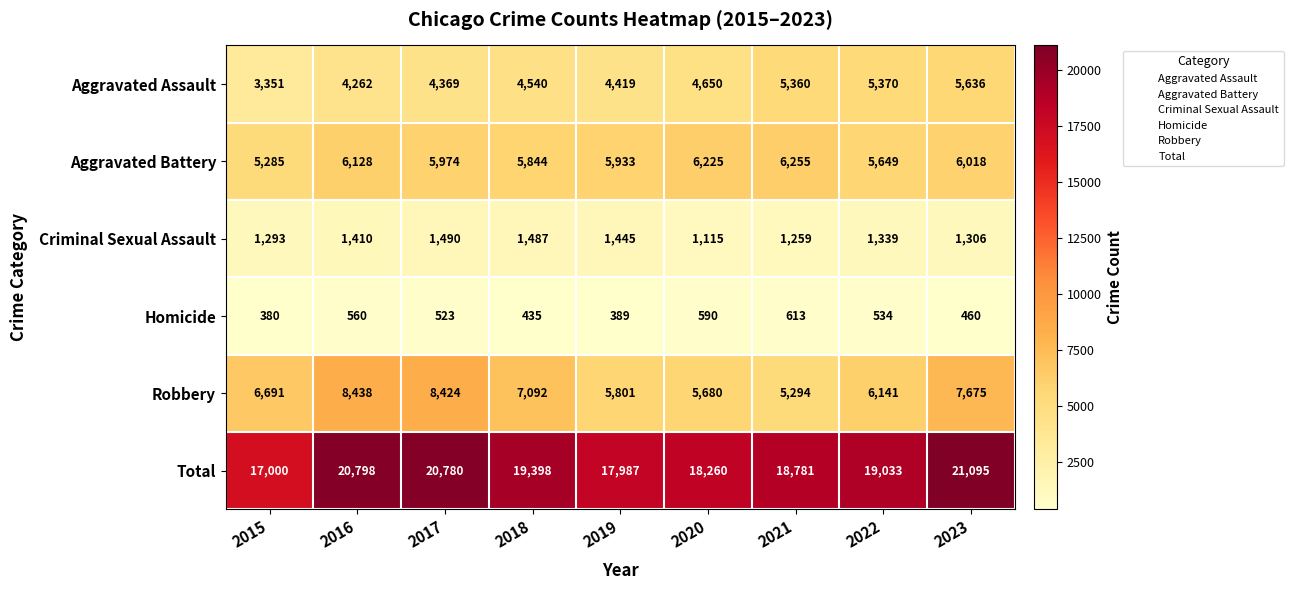

What is the lowest value of the Homicide series?

380